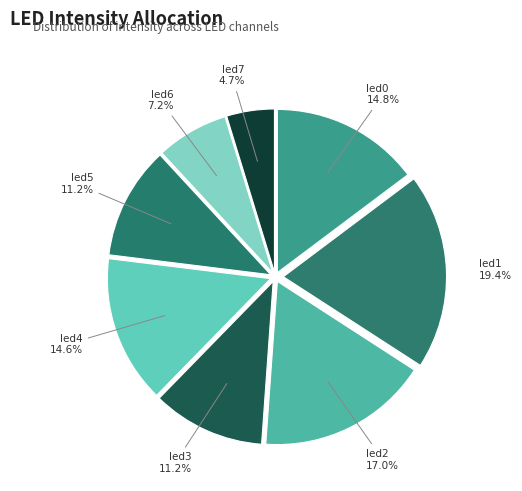

What percentage is NOT represented by led7?

95.3%